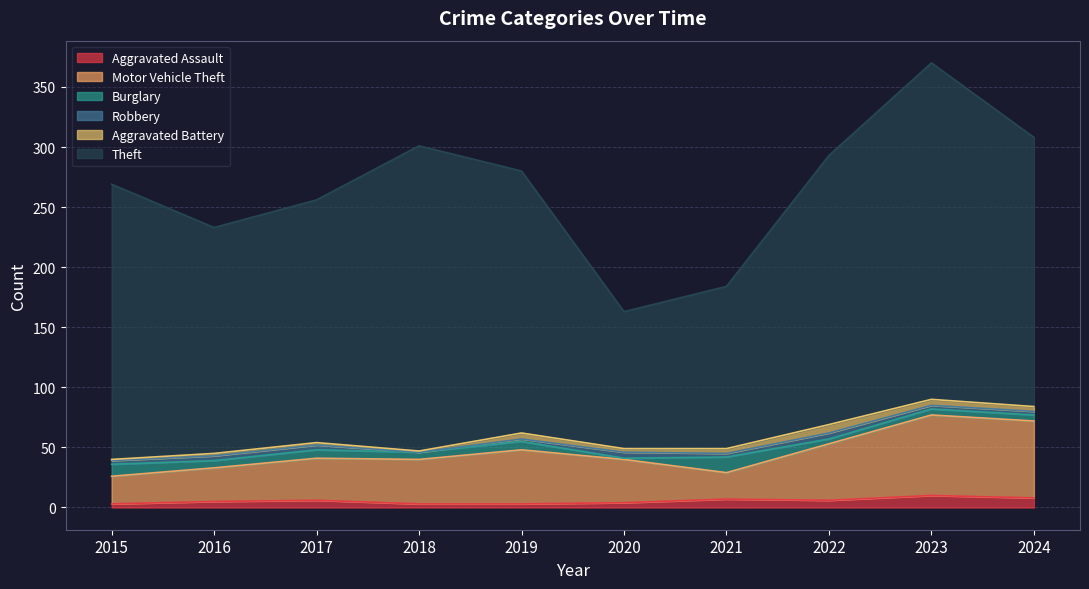

What are all the series names shown in the legend?

Aggravated Assault, Motor Vehicle Theft, Burglary, Robbery, Aggravated Battery, Theft